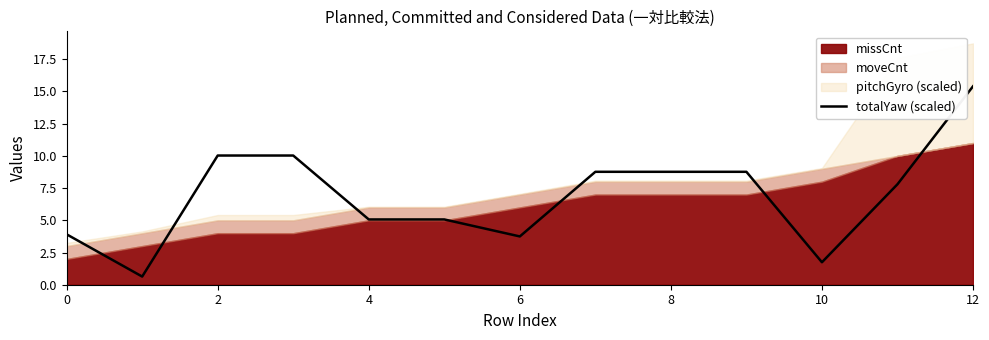

What is the minimum value for totalYaw (scaled)?

0.6